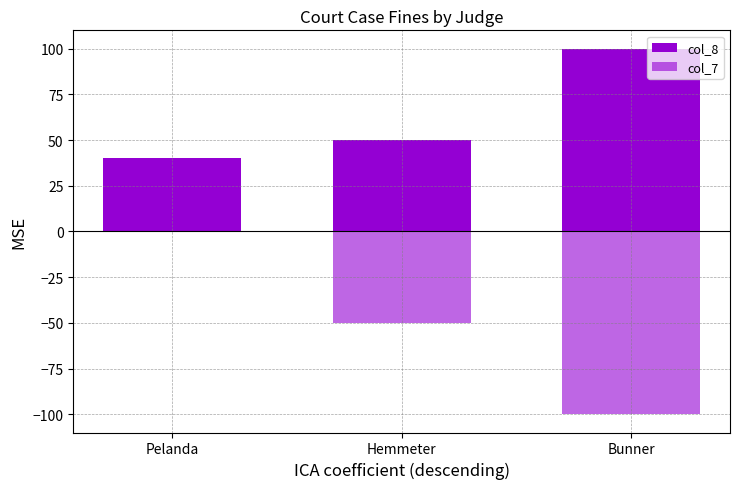

How many values in the col_8 series are below 50?

1